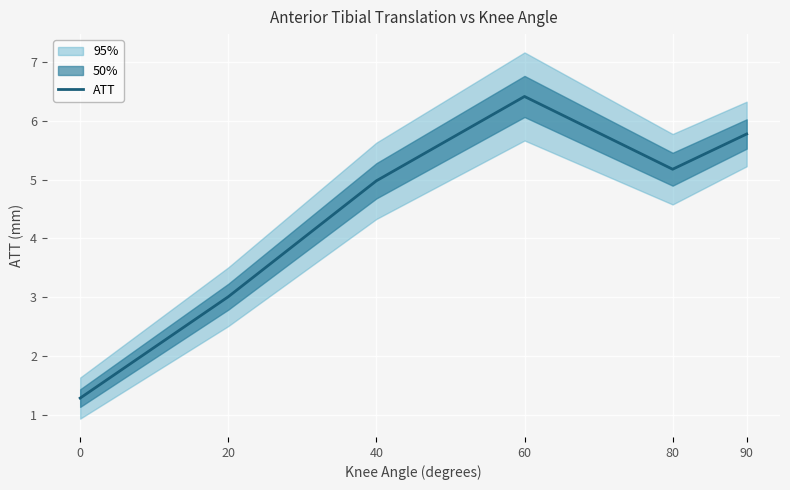

What value does the data have at 80?

5.2